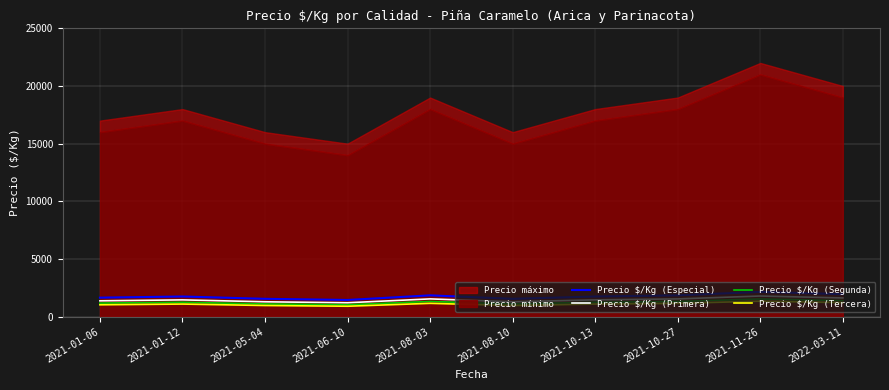

What is the difference between the maximum and minimum values in the Precio $/Kg (Tercera) series?

438